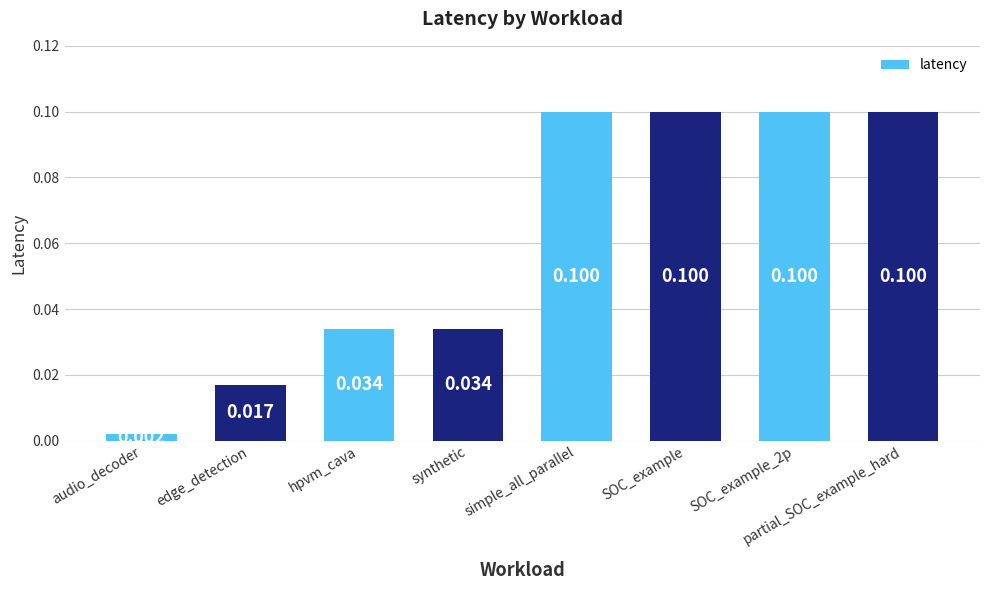

How many series are shown in this chart?

1